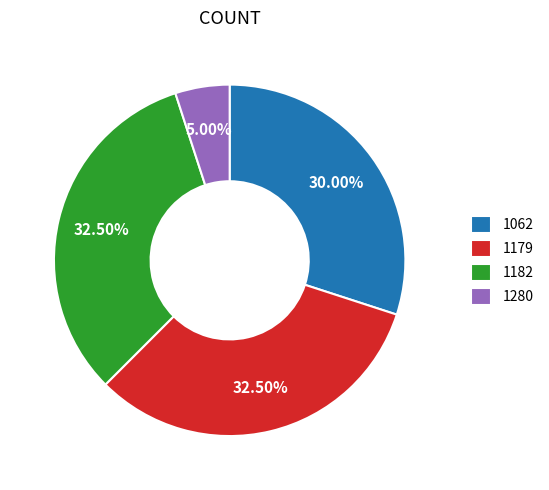

To the nearest percent, what is the average slice percentage?

25%